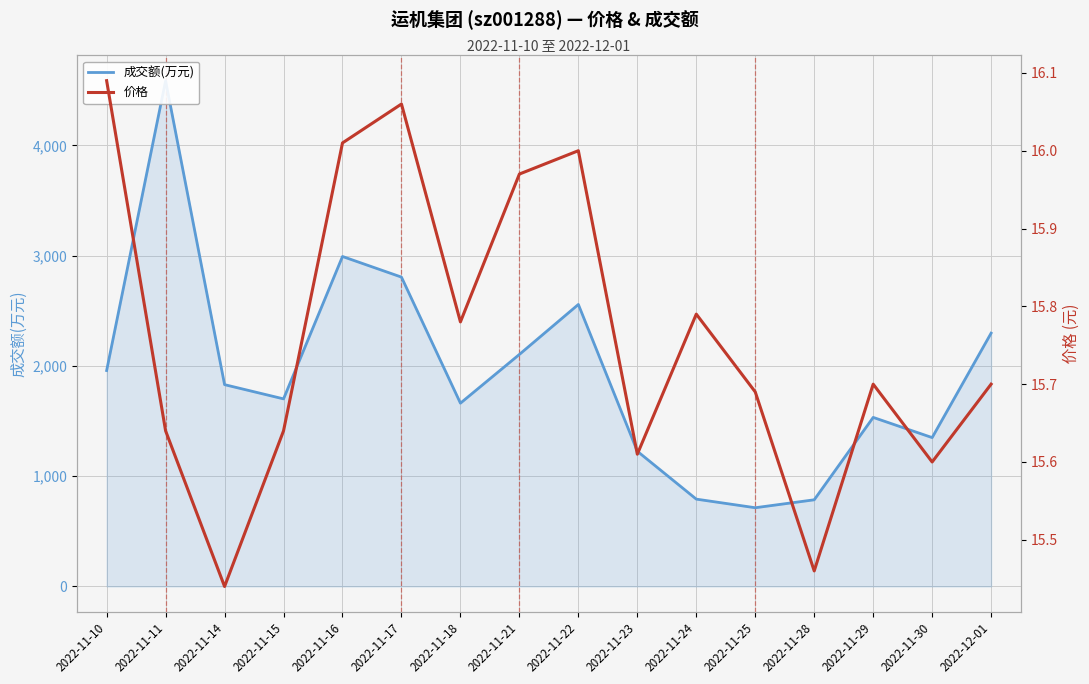

True or false: 成交额(万元) has a value of 2051.6 at 2022-11-29.

False